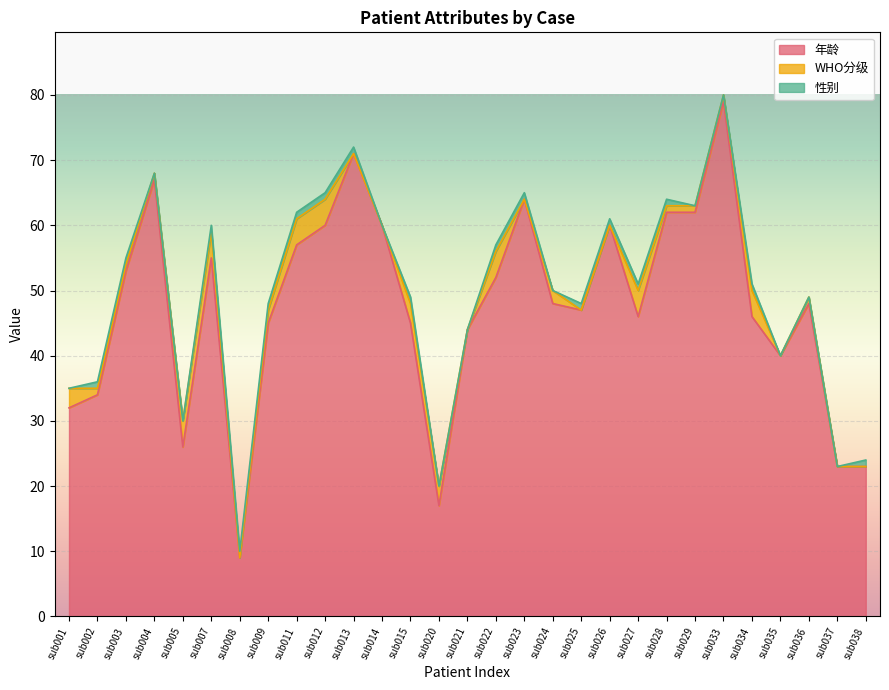

Reading right to left, extract all data points from this chart.

年龄: sub038=23	sub037=23	sub036=48	sub035=40	sub034=46	sub033=79	sub029=62	sub028=62	sub027=46	sub026=60	sub025=47	sub024=48	sub023=64	sub022=52	sub021=44	sub020=17	sub015=45	sub014=60	sub013=71	sub012=60	sub011=57	sub009=45	sub008=9	sub007=55	sub005=26	sub004=67	sub003=53	sub002=34	sub001=32
WHO分级: sub038=0	sub037=0	sub036=1	sub035=0	sub034=4	sub033=1	sub029=1	sub028=1	sub027=4	sub026=0	sub025=0	sub024=2	sub023=0	sub022=4	sub021=0	sub020=3	sub015=3	sub014=0	sub013=0	sub012=4	sub011=4	sub009=2	sub008=0	sub007=4	sub005=4	sub004=1	sub003=1	sub002=1	sub001=3
性别: sub038=1	sub037=0	sub036=0	sub035=0	sub034=1	sub033=0	sub029=0	sub028=1	sub027=1	sub026=1	sub025=1	sub024=0	sub023=1	sub022=1	sub021=0	sub020=0	sub015=1	sub014=0	sub013=1	sub012=1	sub011=1	sub009=1	sub008=1	sub007=1	sub005=0	sub004=0	sub003=1	sub002=1	sub001=0